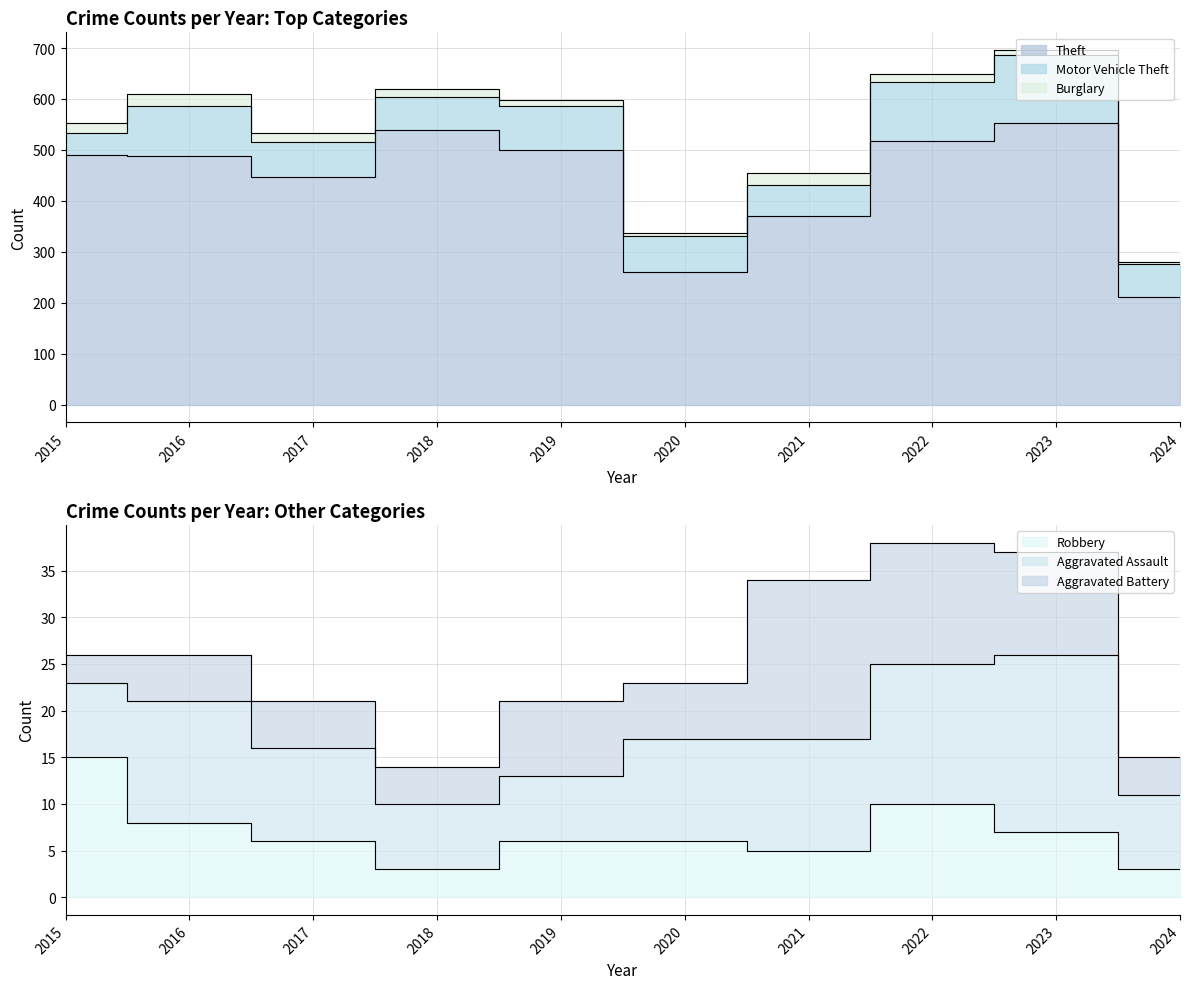

In Burglary, how many points are higher than both neighbors (excluding endpoints)?

2